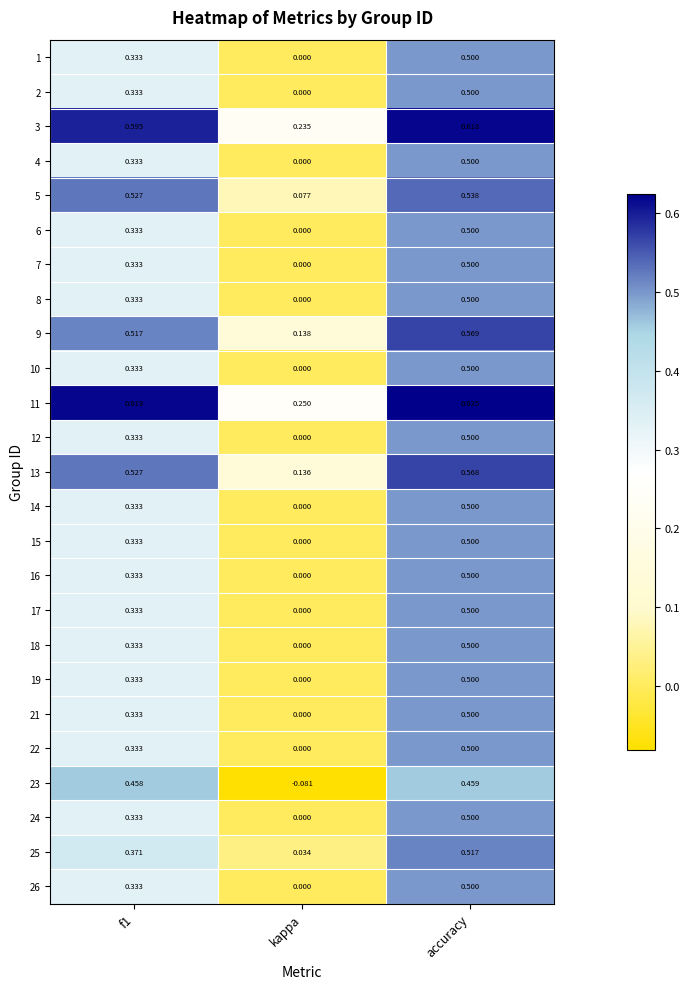

At which label is 4 closest to 0?

kappa